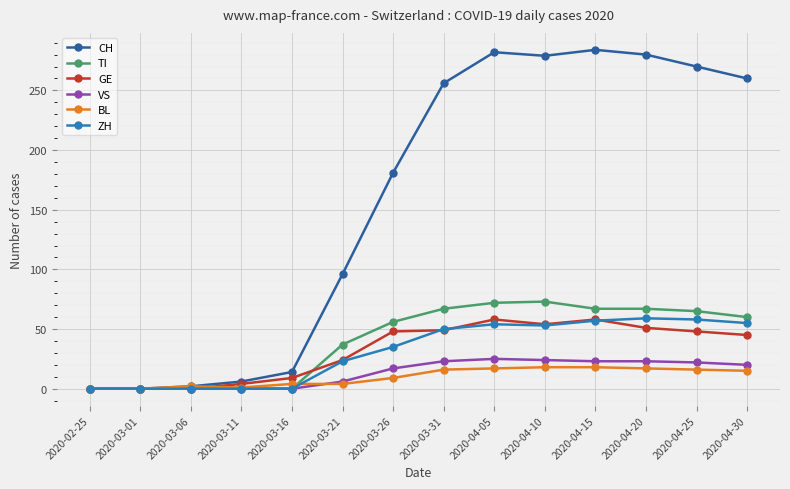

Is it true that ZH equals 57 at 2020-04-15?

True